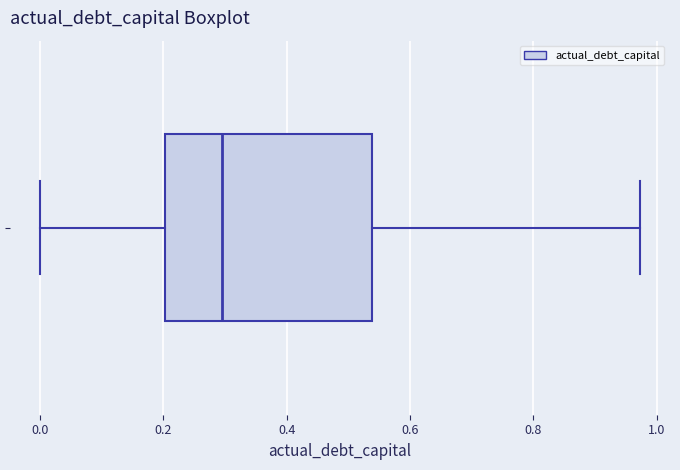

Read this box plot against the x-axis: the position of the median line, the range covered by the box, and the ends of both whiskers. The values are not printed on the chart, so give them approximately, as read against the axis.

median 0.30, box 0.20 to 0.54, whiskers 0.00 to 0.98